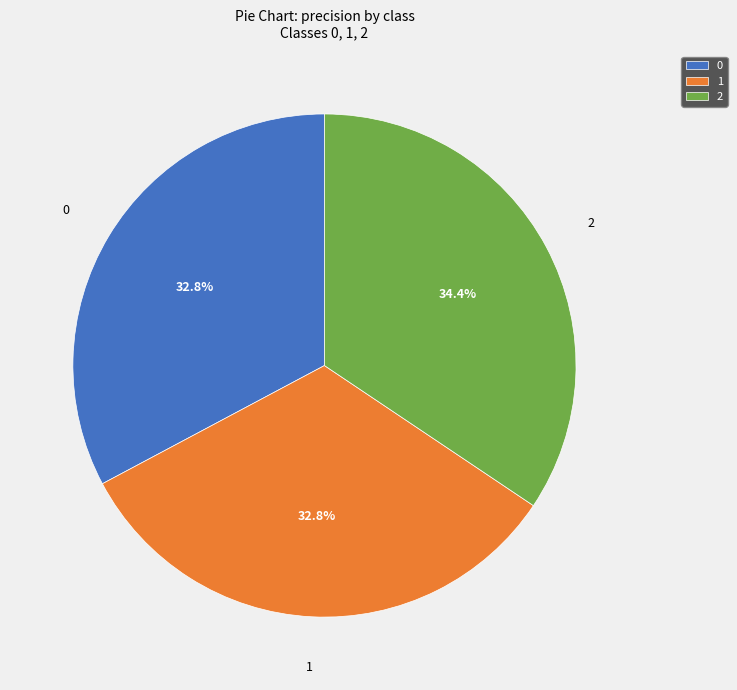

To the nearest percent, what portion does 0 represent?

33%